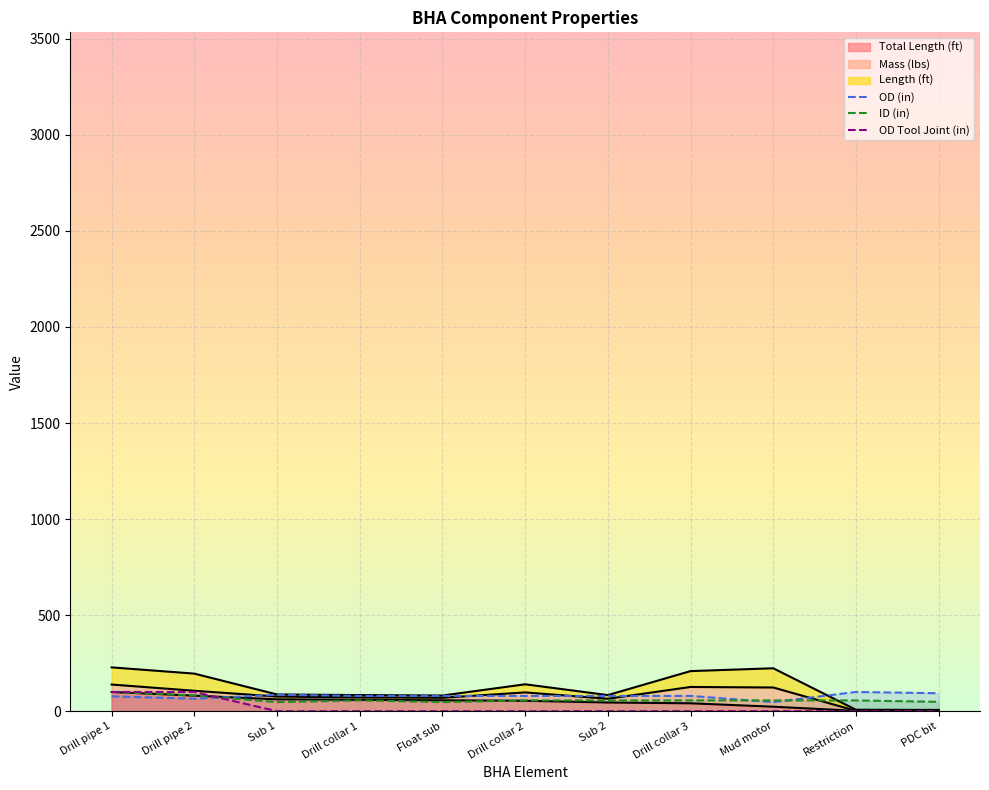

Where do ID (in) and OD (in) first cross each other?

Drill pipe 2 and Sub 1